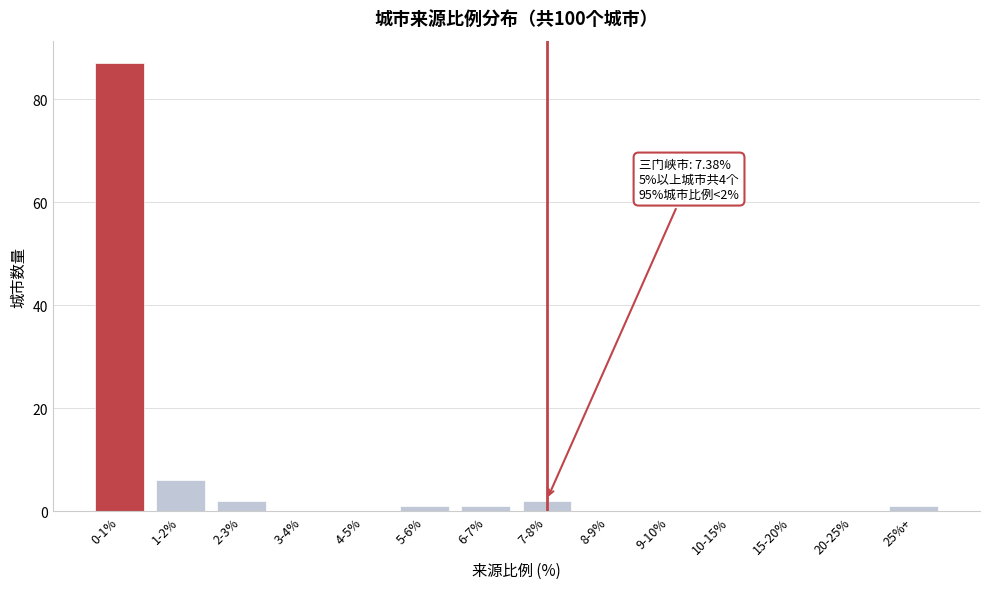

Reading right to left, list all the values displayed in this chart.

25%+=1	20-25%=0	15-20%=0	10-15%=0	9-10%=0	8-9%=0	7-8%=2	6-7%=1	5-6%=1	4-5%=0	3-4%=0	2-3%=2	1-2%=6	0-1%=87